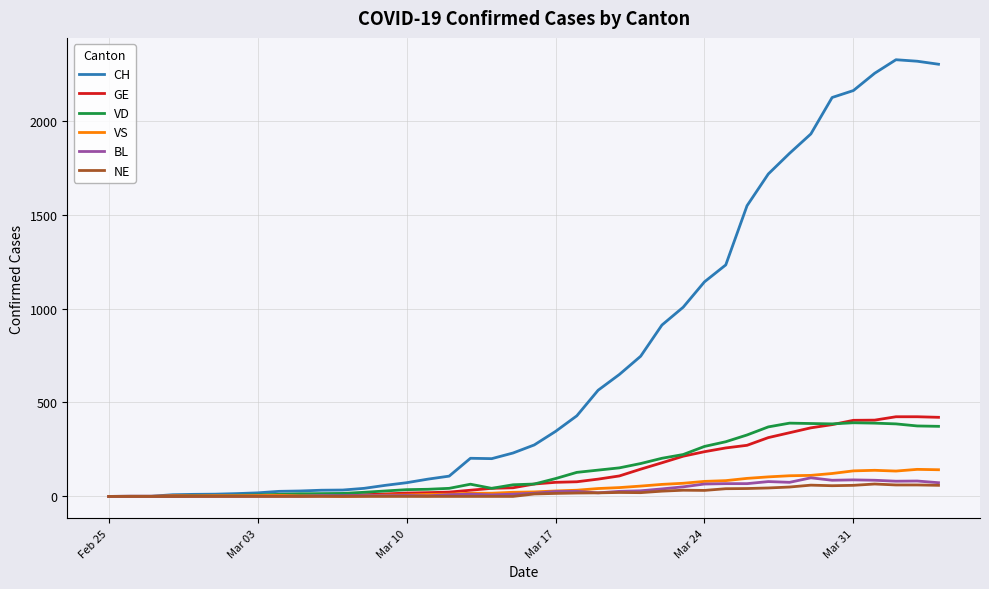

Which series has the largest total across all categories?

CH